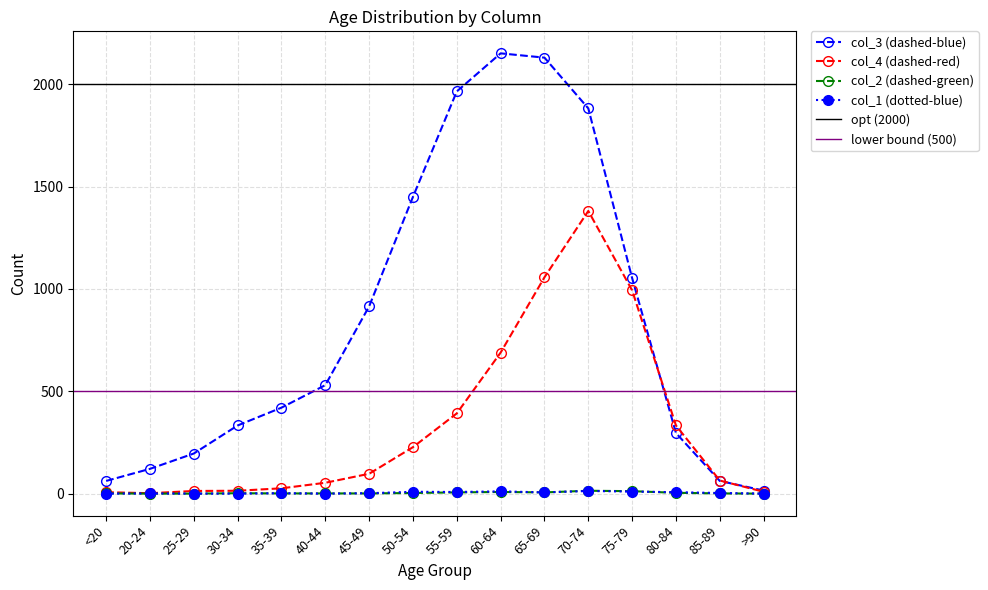

True or false: col_2 and col_3 intersect in this chart.

False